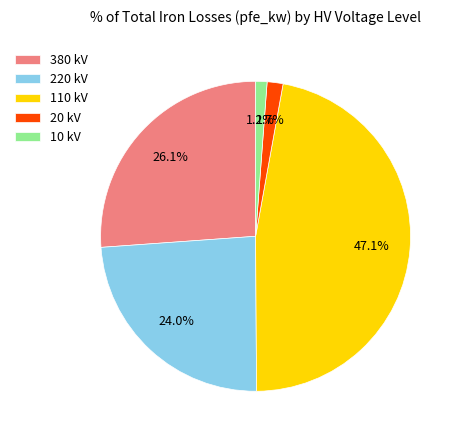

Is there any slice that represents more than half of the pie?

No